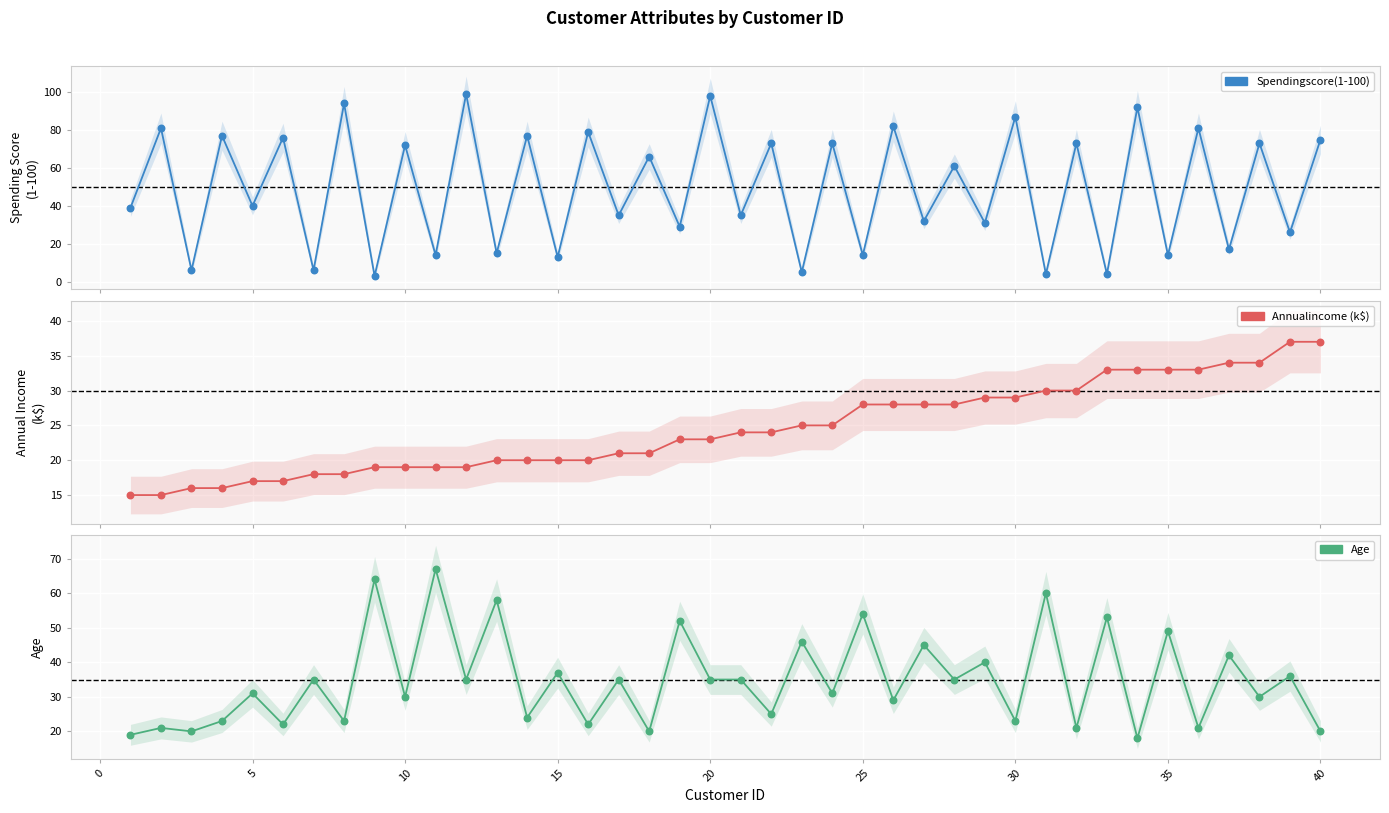

Which series has the largest Y range (max minus min)?

Spendingscore(1-100)